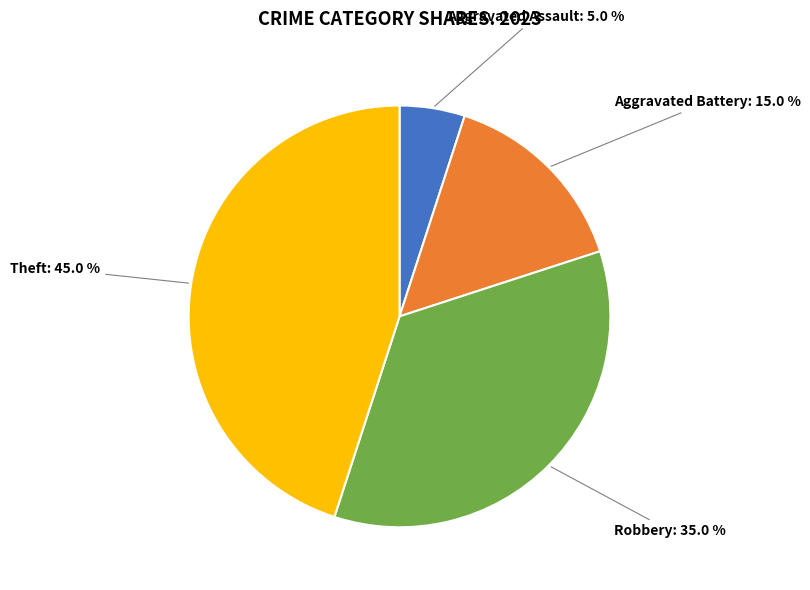

Is there a majority slice in this chart?

No